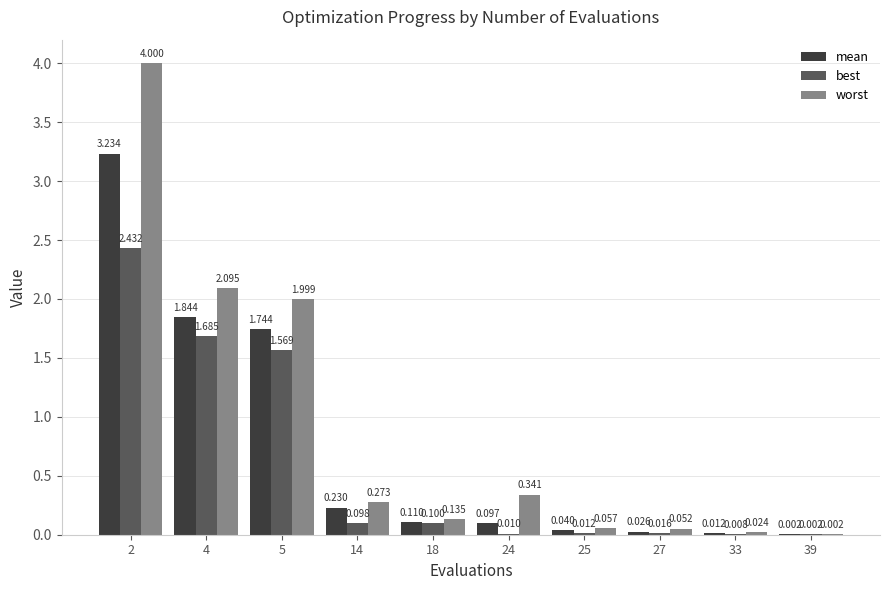

Which series changed the most between 27 and 39?

worst